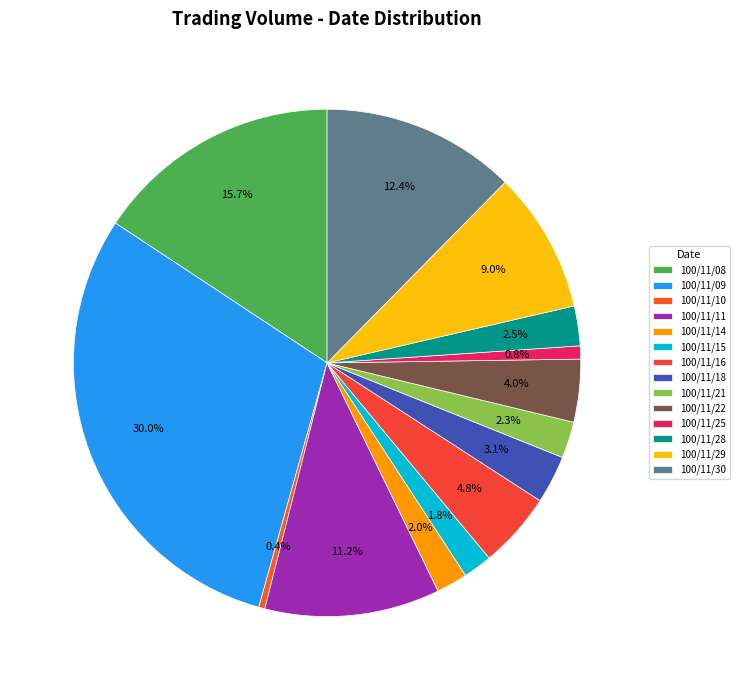

What percentage do 100/11/18 and 100/11/10 together represent?

3.5%